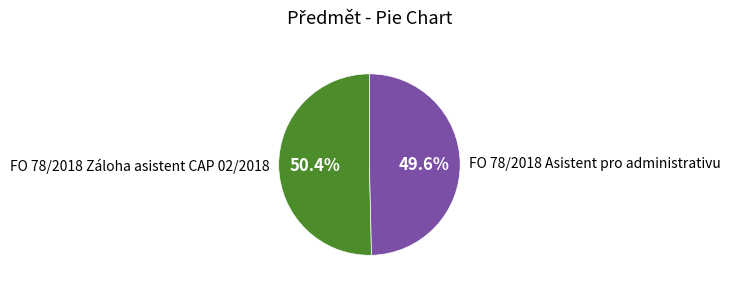

Combined, what portion of the pie is FO 78/2018 Záloha asistent CAP 02/2018 and FO 78/2018 Asistent pro administrativu?

100.0%